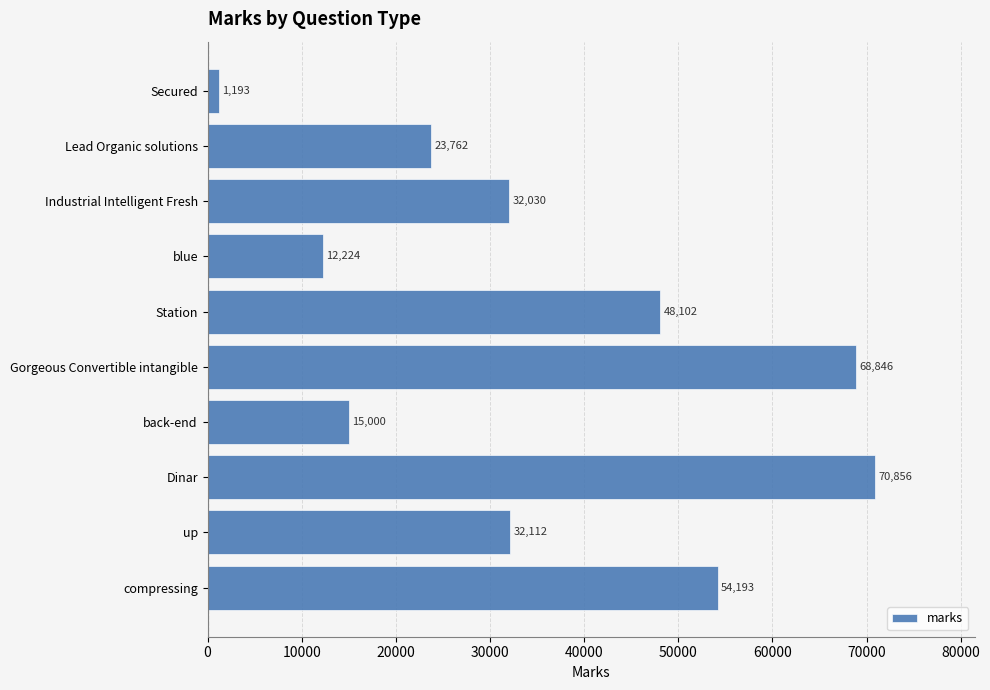

How many distinct data groups are displayed?

1